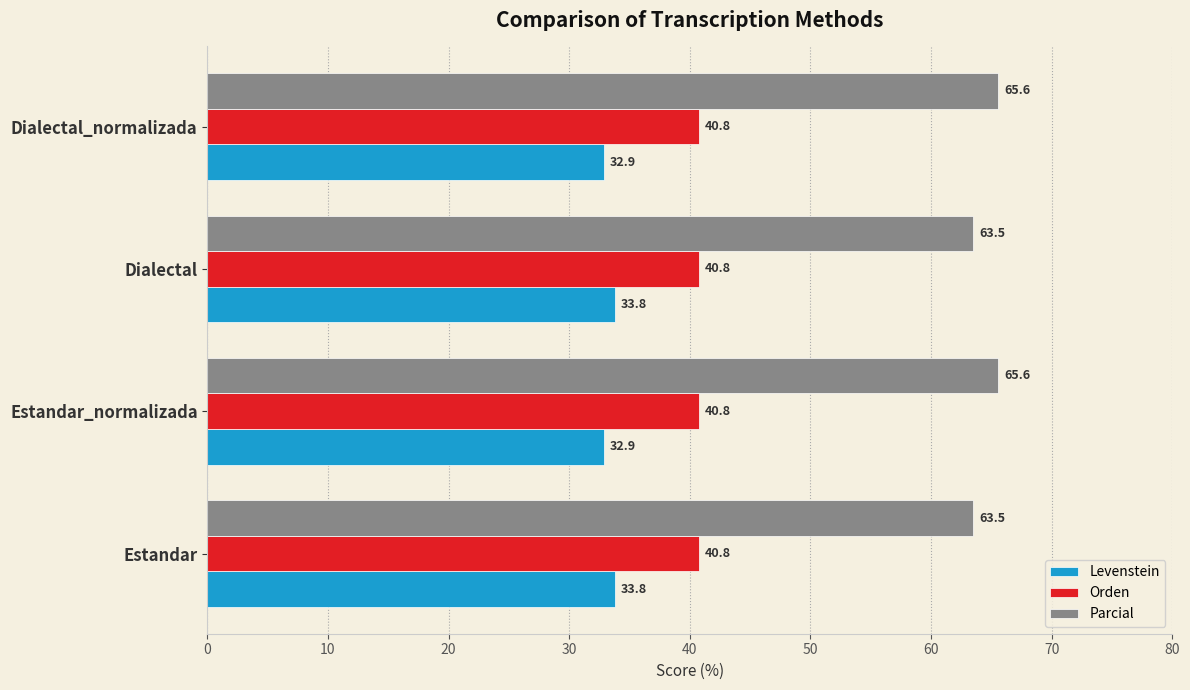

What is the smallest value displayed?

32.9